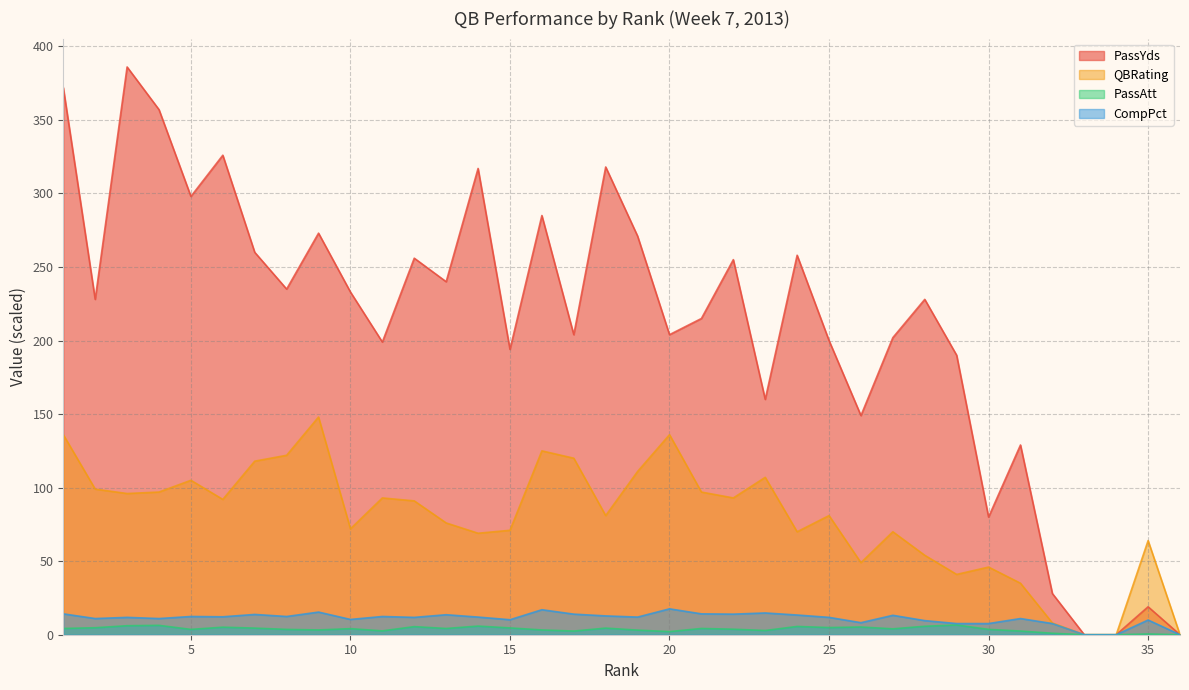

How many values in the PassAtt series exceed 4?

18